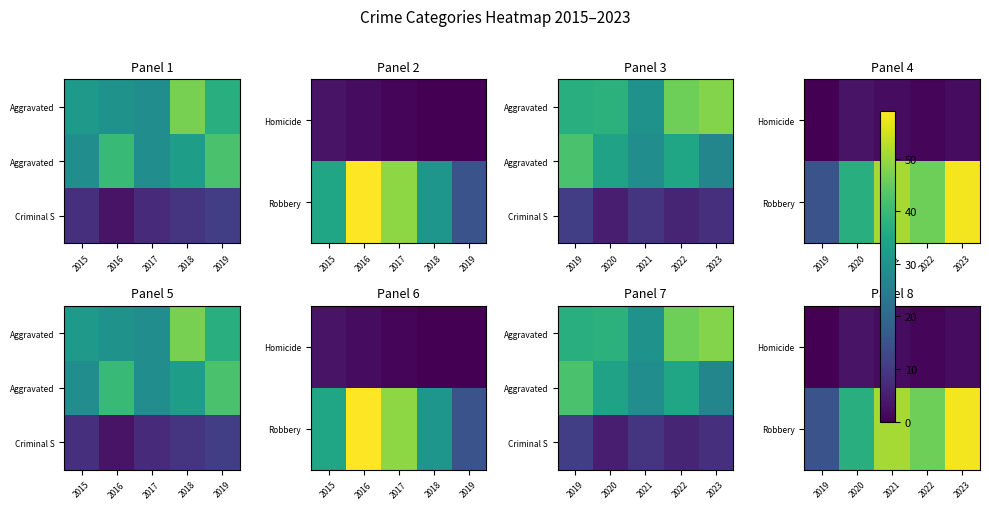

At which label does Criminal S first exceed 8?

2019